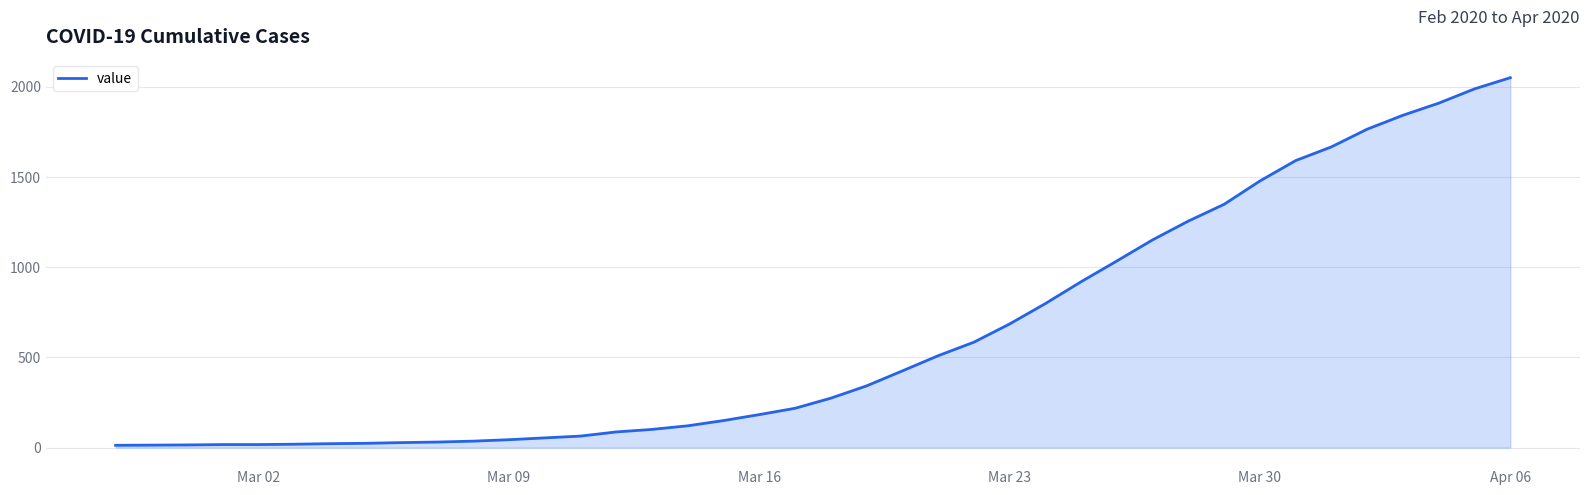

What is the greatest value displayed?

2049